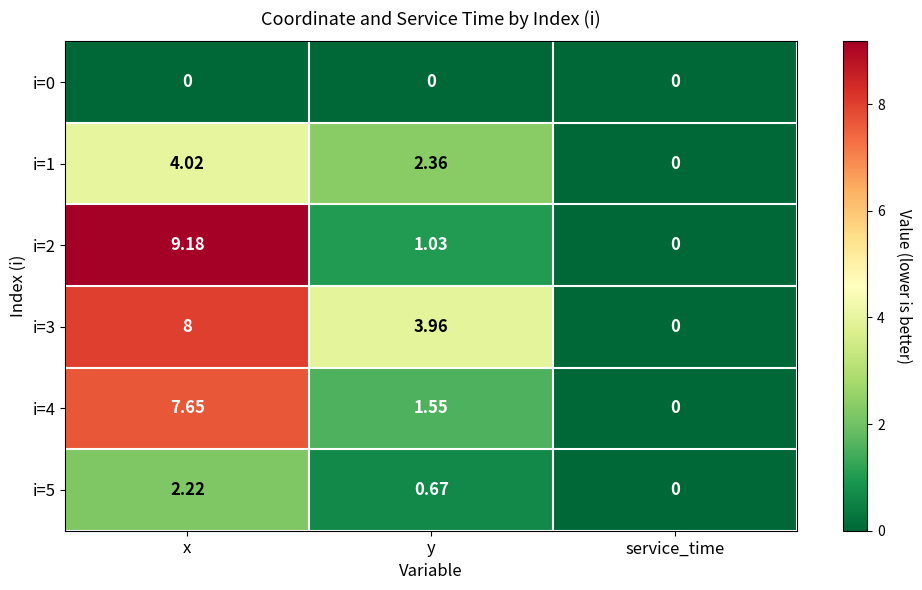

Where does the i=3 series first go above 3?

x